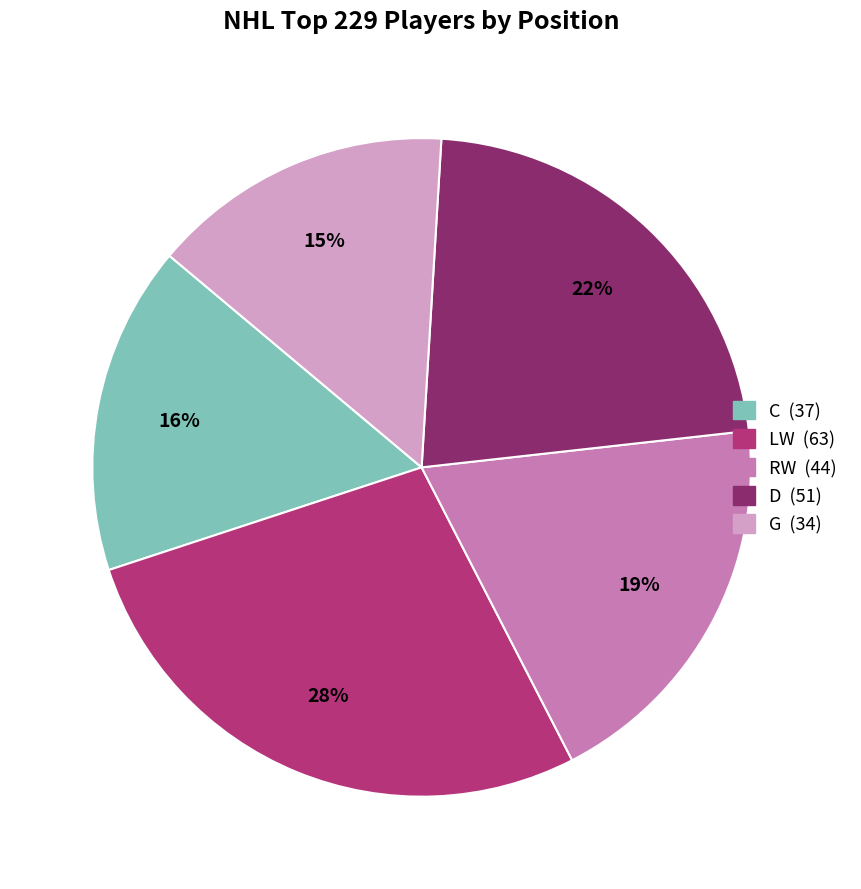

To the nearest percent, what is the average slice percentage?

20%